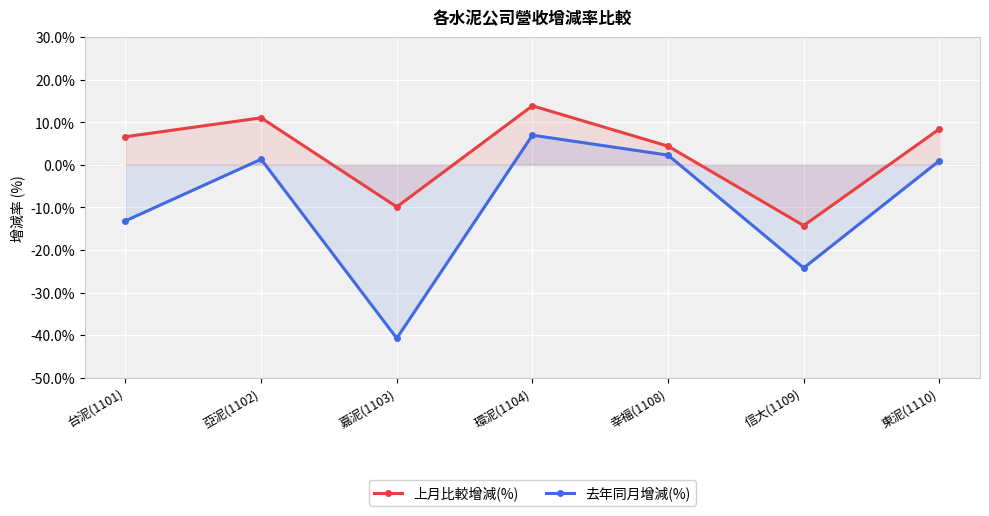

Rank the series by their average value, from lowest to highest.

去年同月增減(%), 上月比較增減(%)